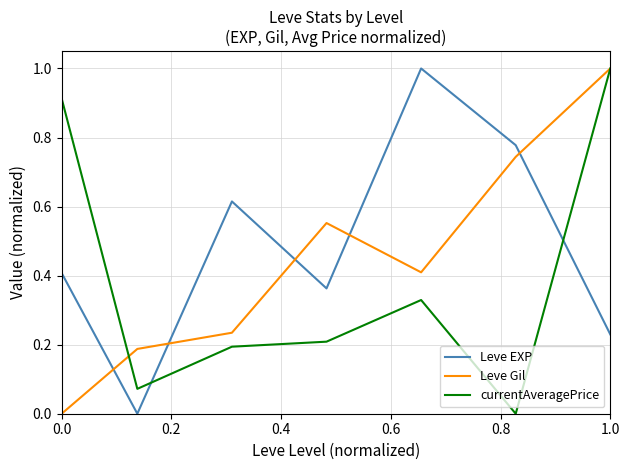

What is the maximum value for currentAveragePrice?

1.0